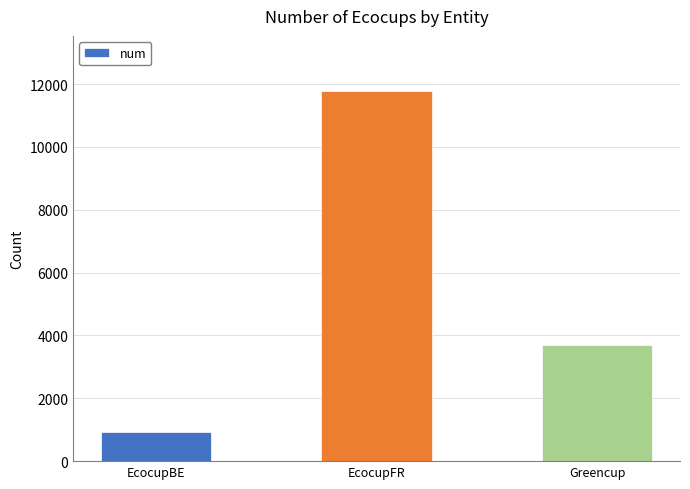

At which category does the chart reach its minimum across all series?

EcocupBE